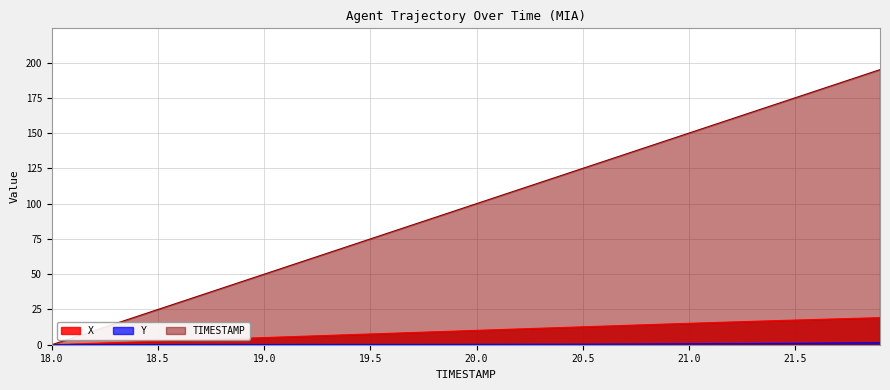

What is the difference between the second highest and minimum values in the TIMESTAMP series?

190.0